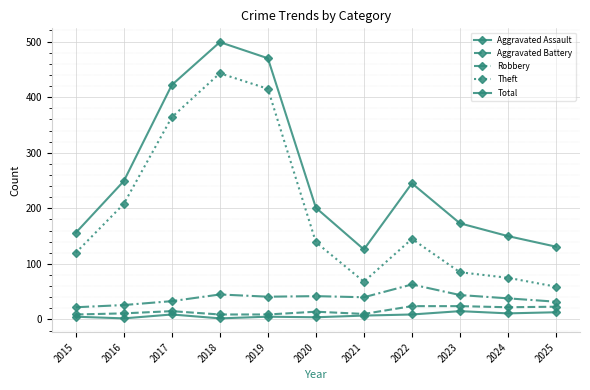

True or false: Aggravated Assault and Aggravated Battery intersect in this chart.

False